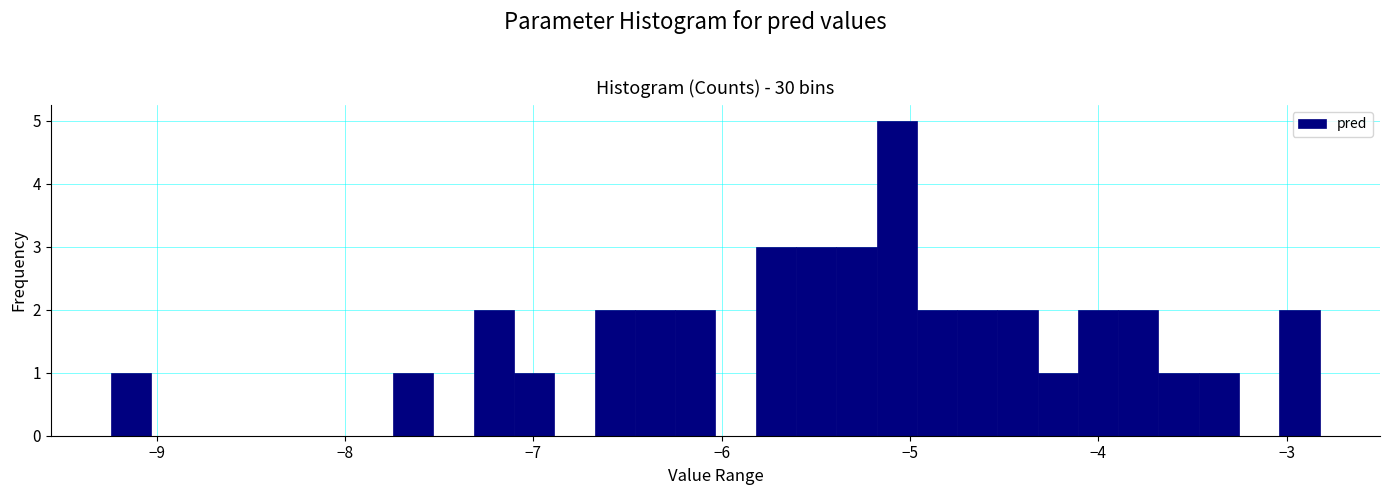

Read against the x-axis, roughly where is the centre of the tallest bar?

-5.1